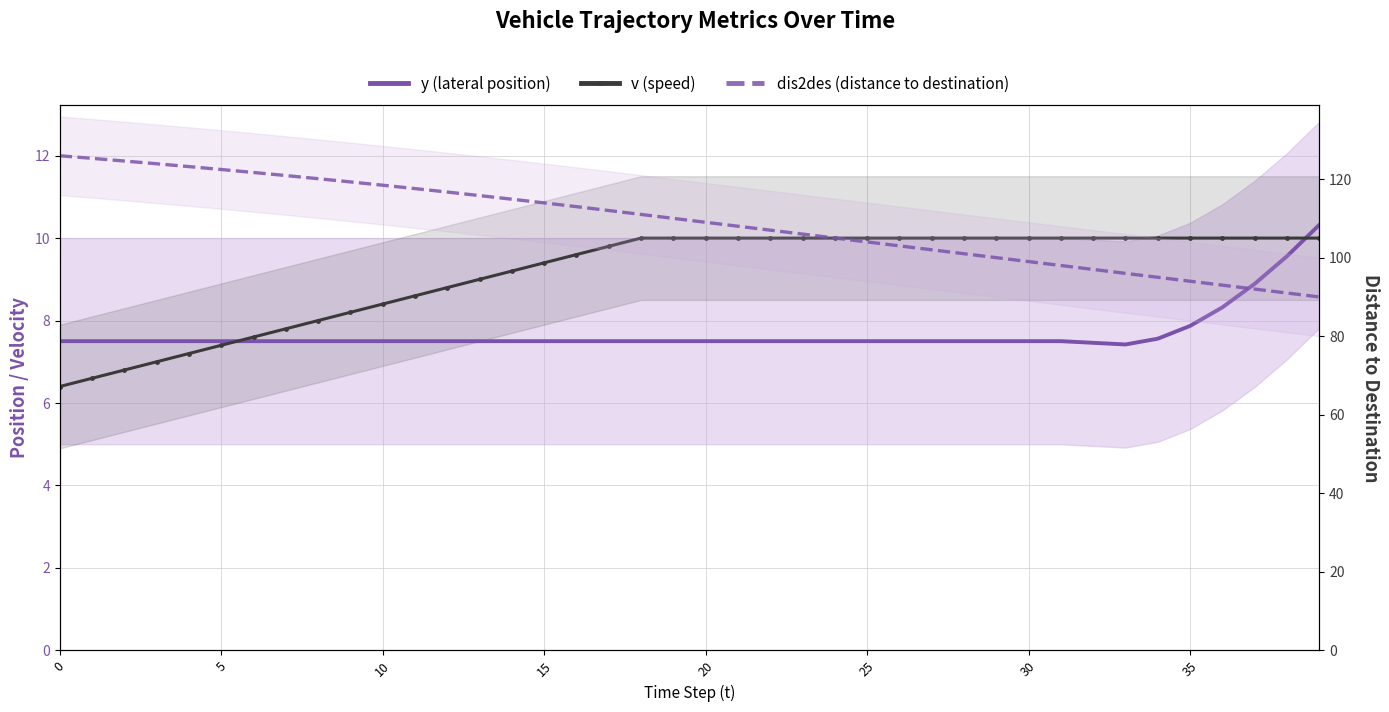

How many series are shown in this chart?

3